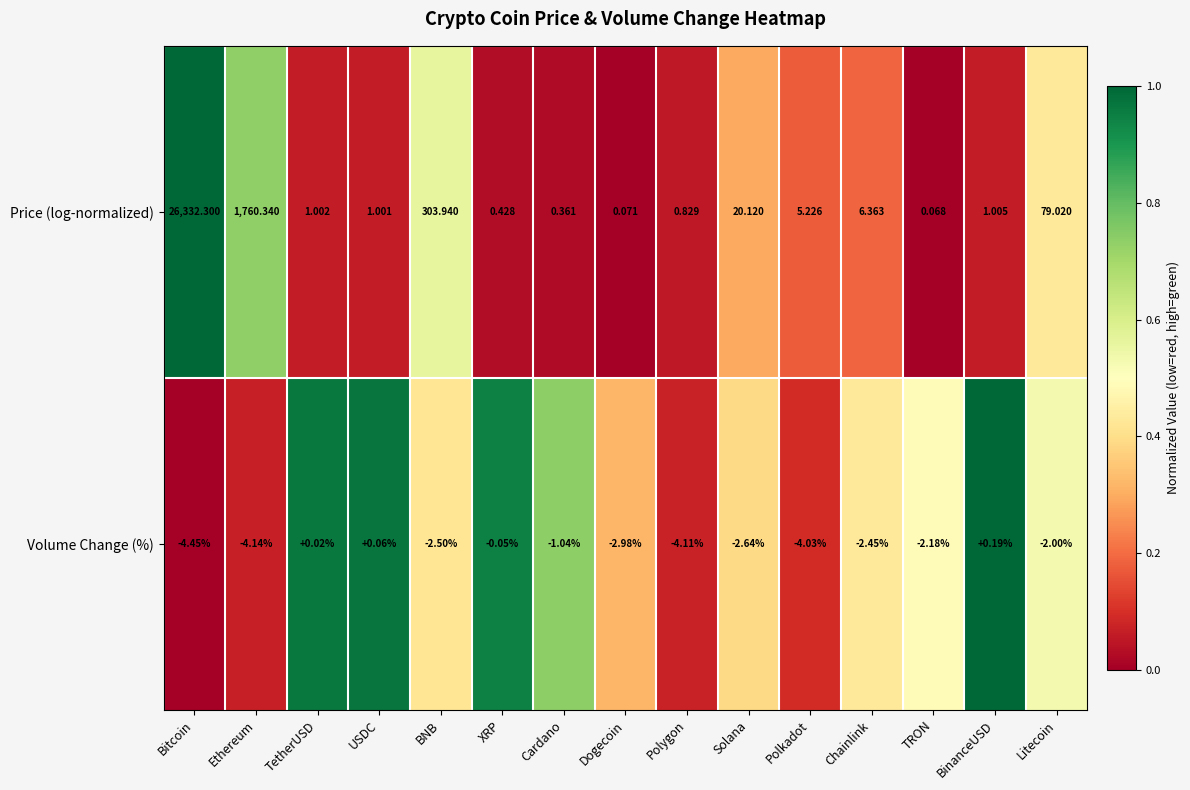

What is the spread (max minus min) of values at USDC?

0.9